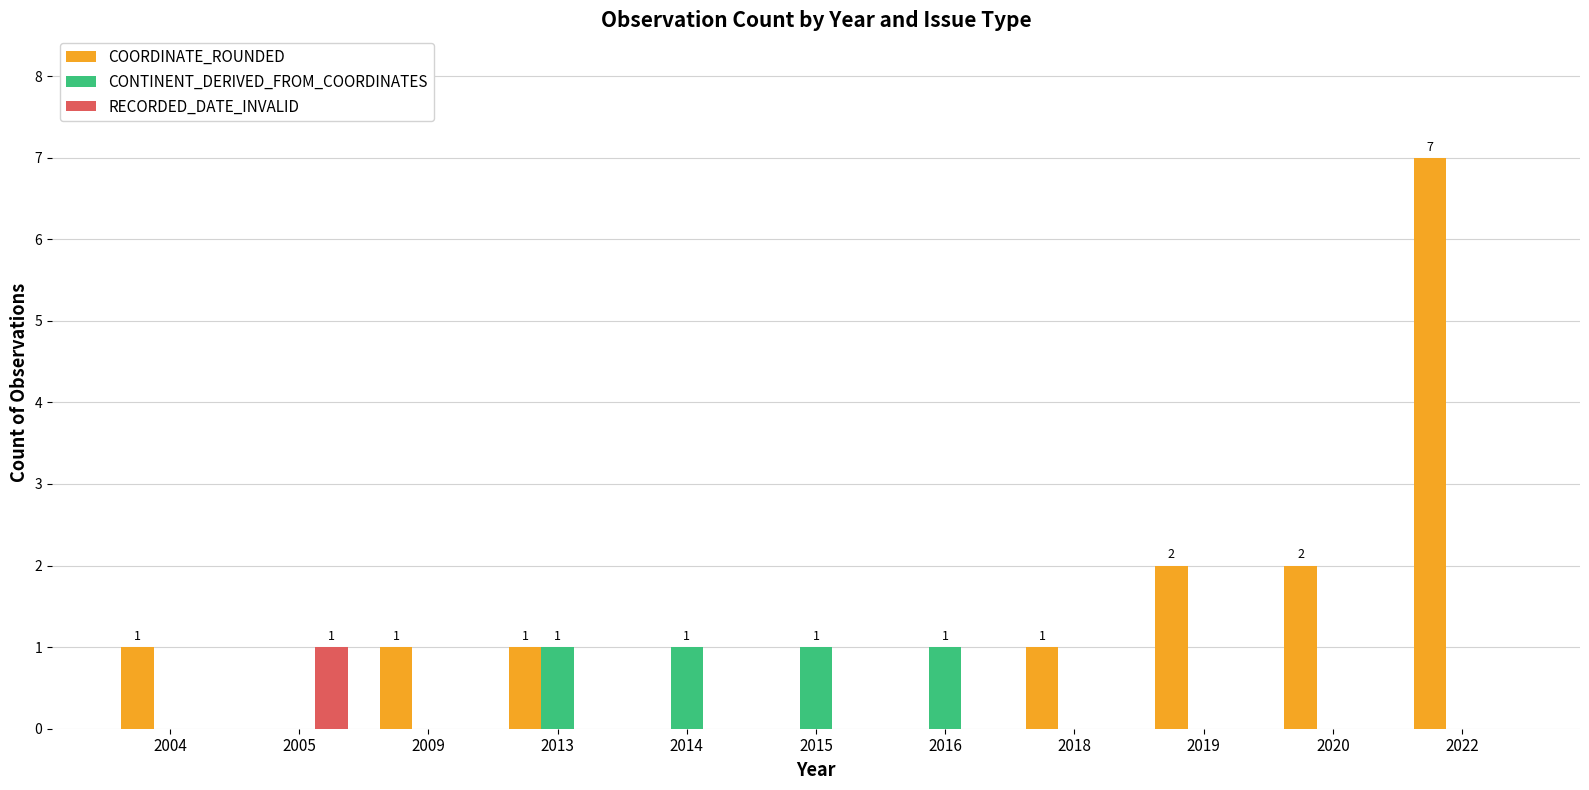

Which series changed the most between 2018 and 2020?

COORDINATE_ROUNDED